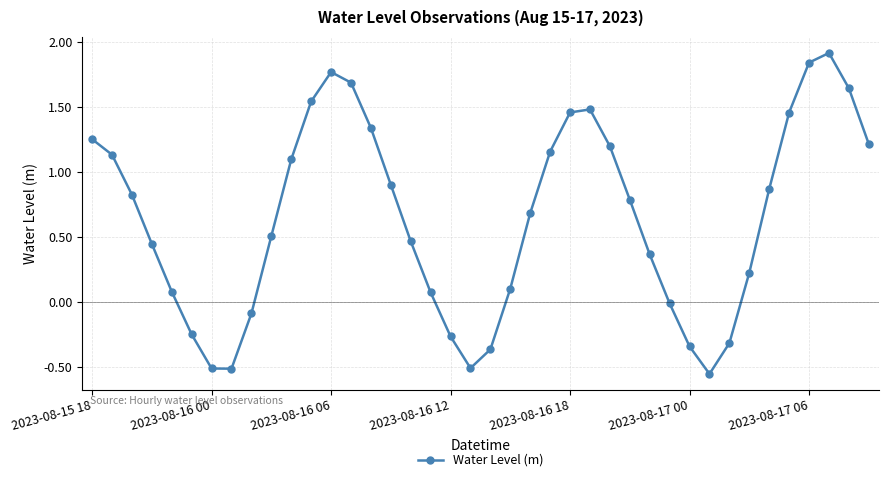

True or false: the data has more than 1 interior local peaks.

True